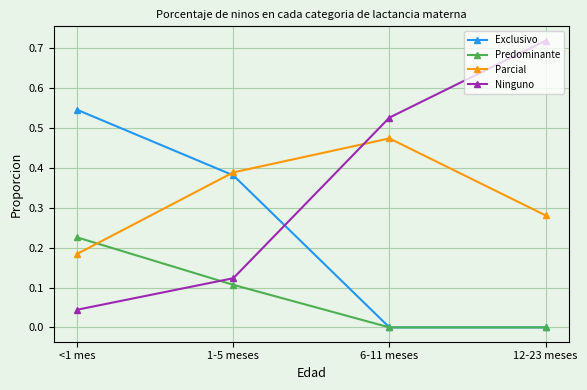

Rank the series by their maximum value, from highest to lowest.

Ninguno, Exclusivo, Parcial, Predominante